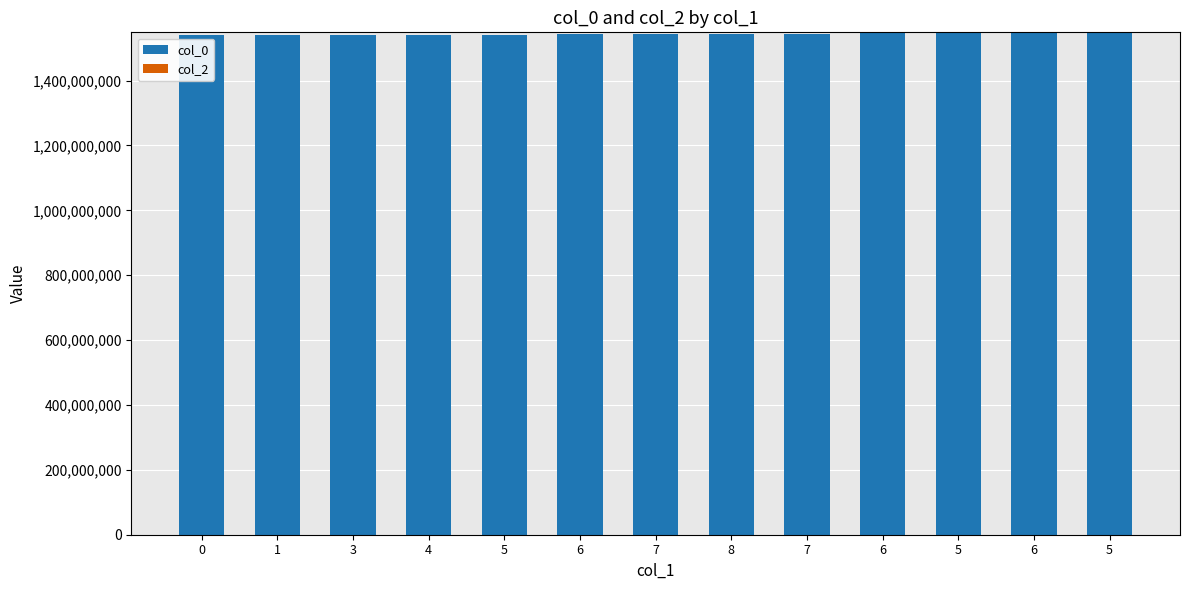

How many bars are there in total?

13